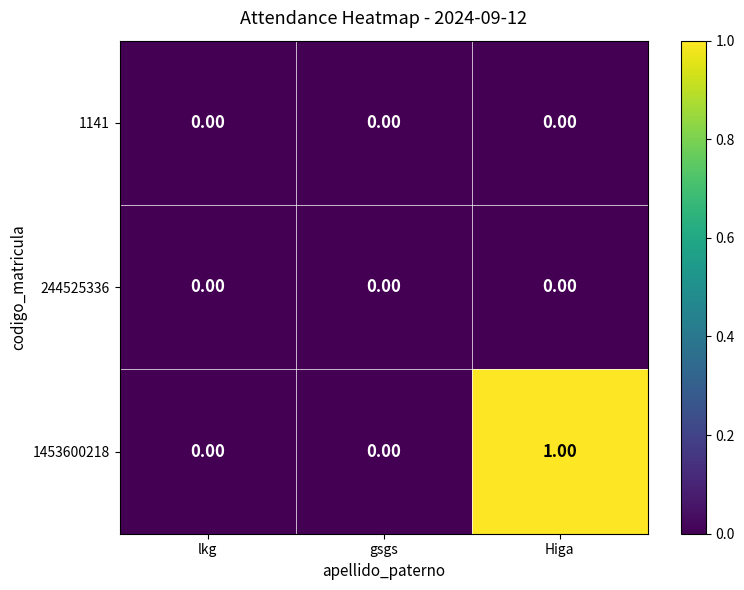

Between lkg and Higa, which series saw the biggest shift?

1453600218